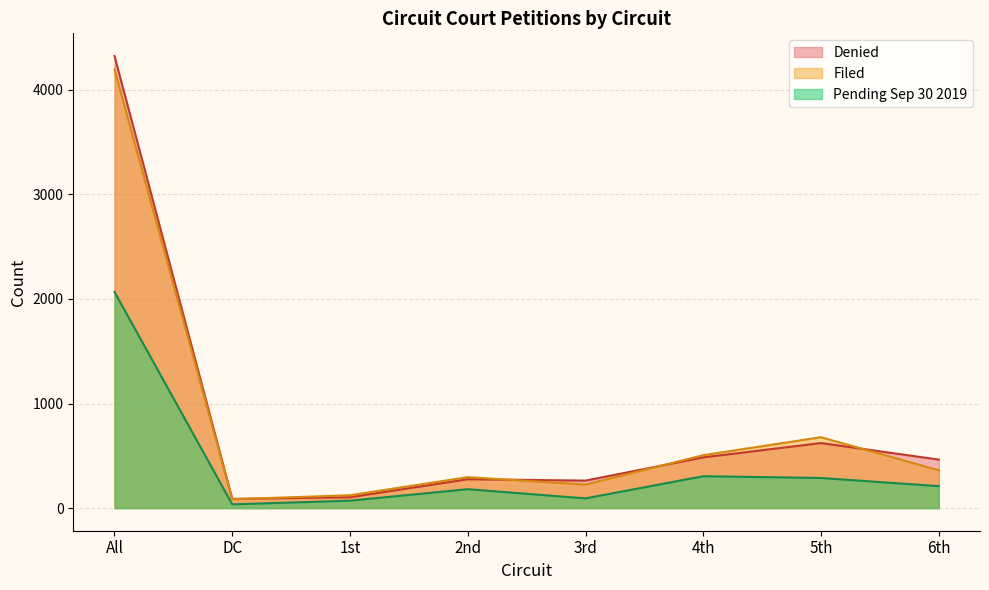

What are all the series names shown in the legend?

Denied, Filed, Pending Sep 30 2019